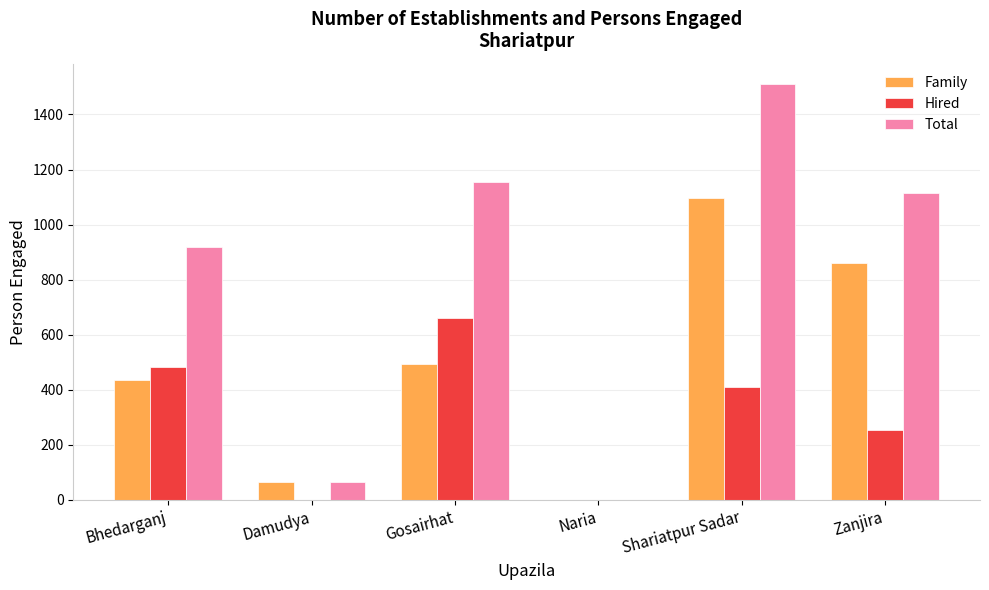

What is the sum of all Hired values?

1808